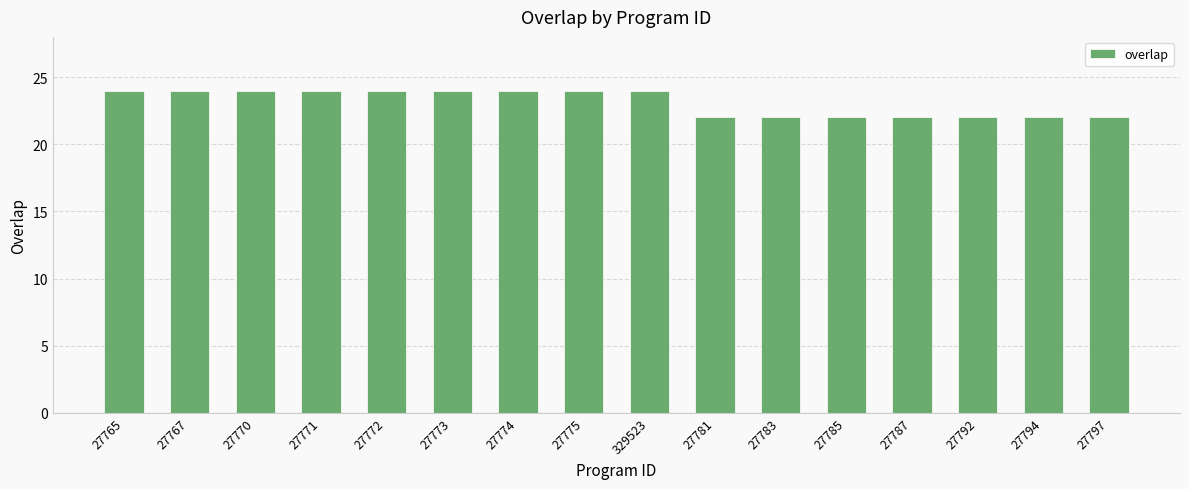

The value at 27765 is 10. True or false?

False